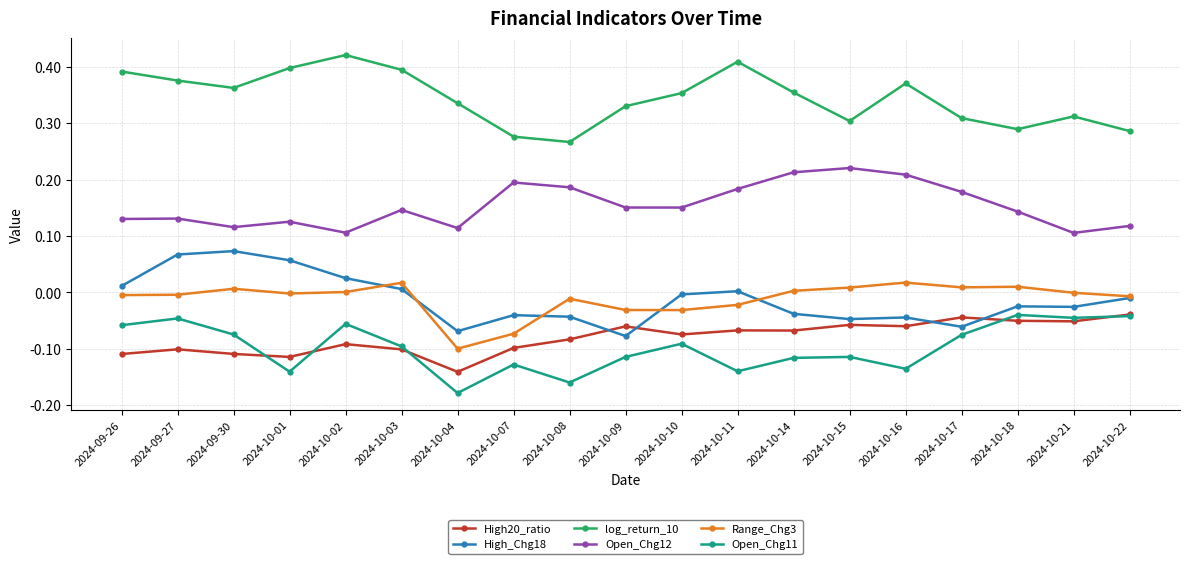

True or false: High20_ratio has more than 2 points higher than both neighbors.

True